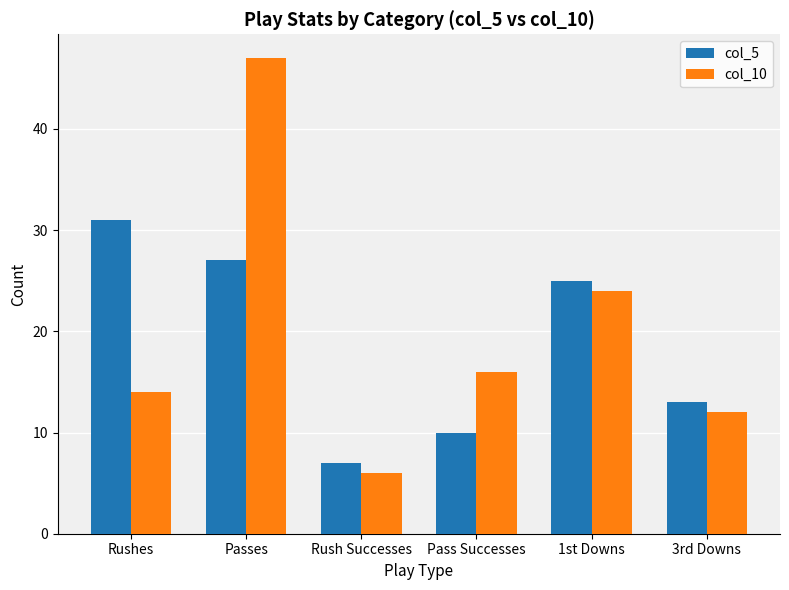

What is the greatest value displayed?

47